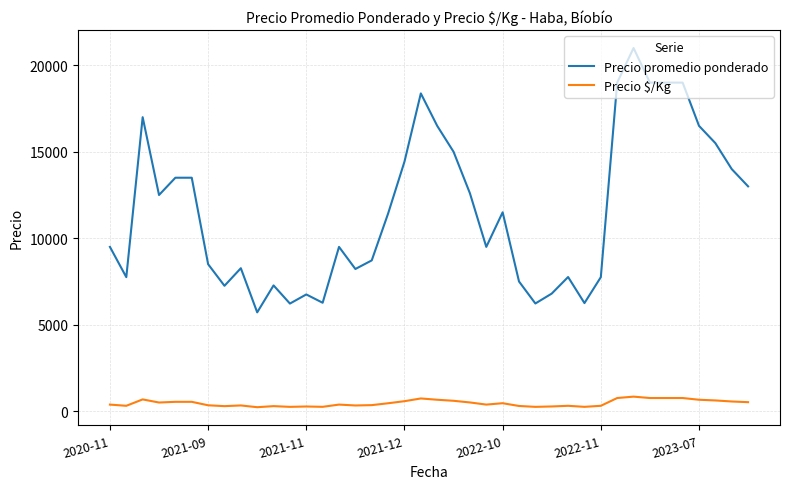

Which series has the largest total across all categories?

Precio promedio ponderado